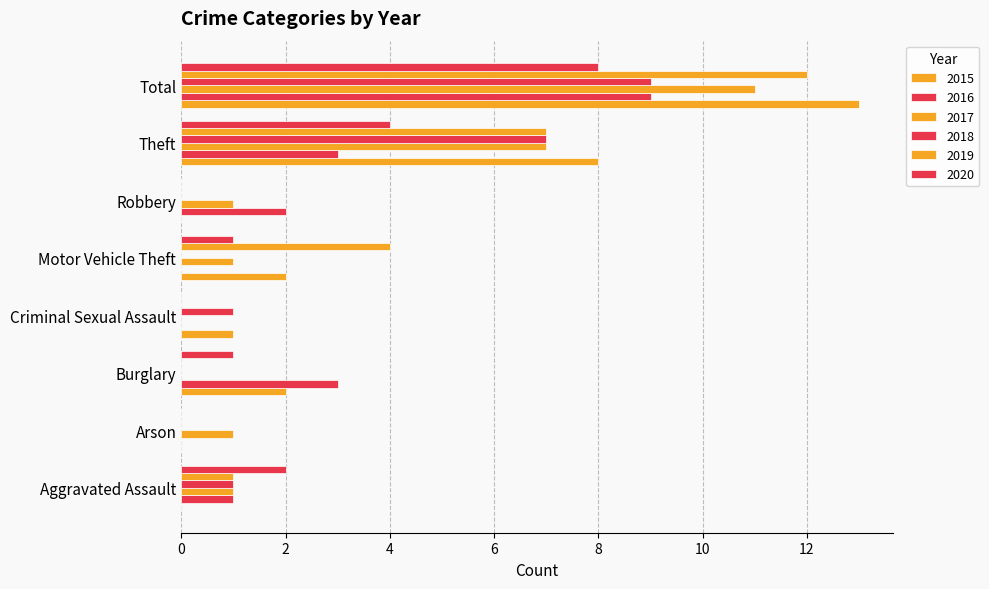

How many data points does each series have?

8